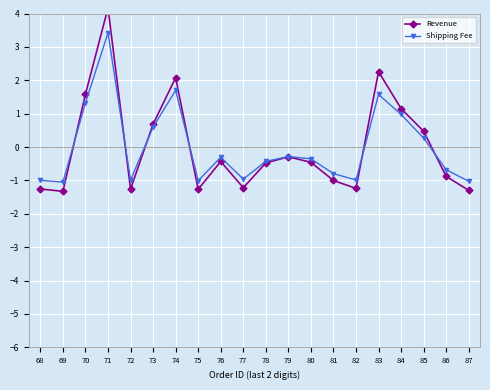

How many distinct data groups are displayed?

2